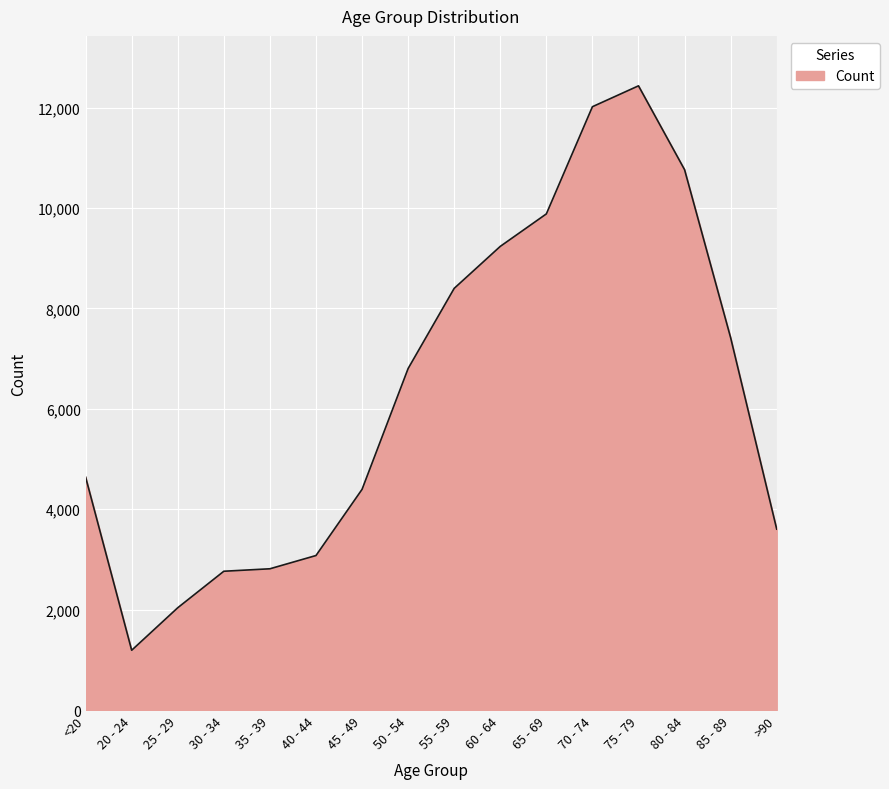

What is the approximate value at <20?

4641